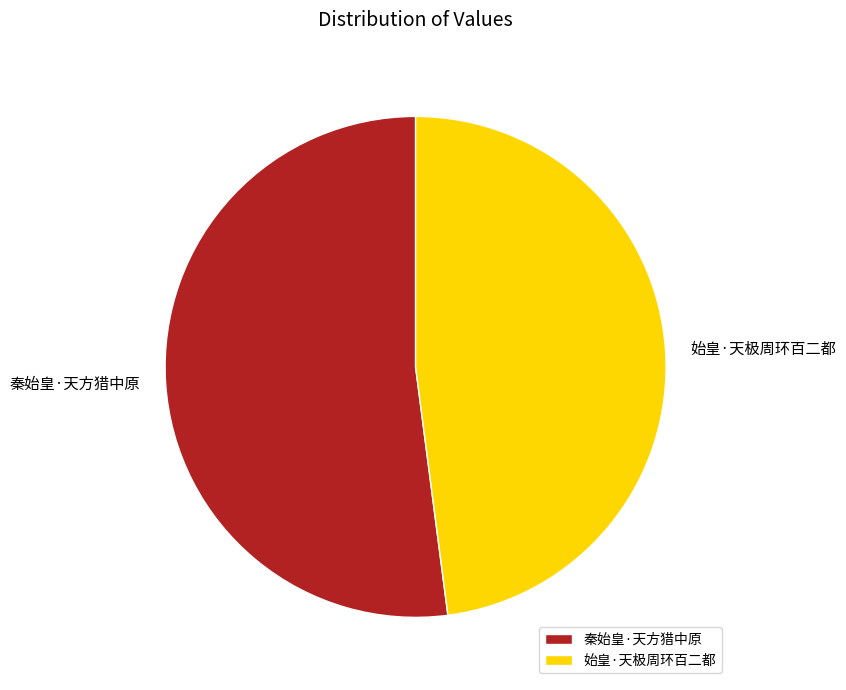

Count the number of slices in the pie.

2